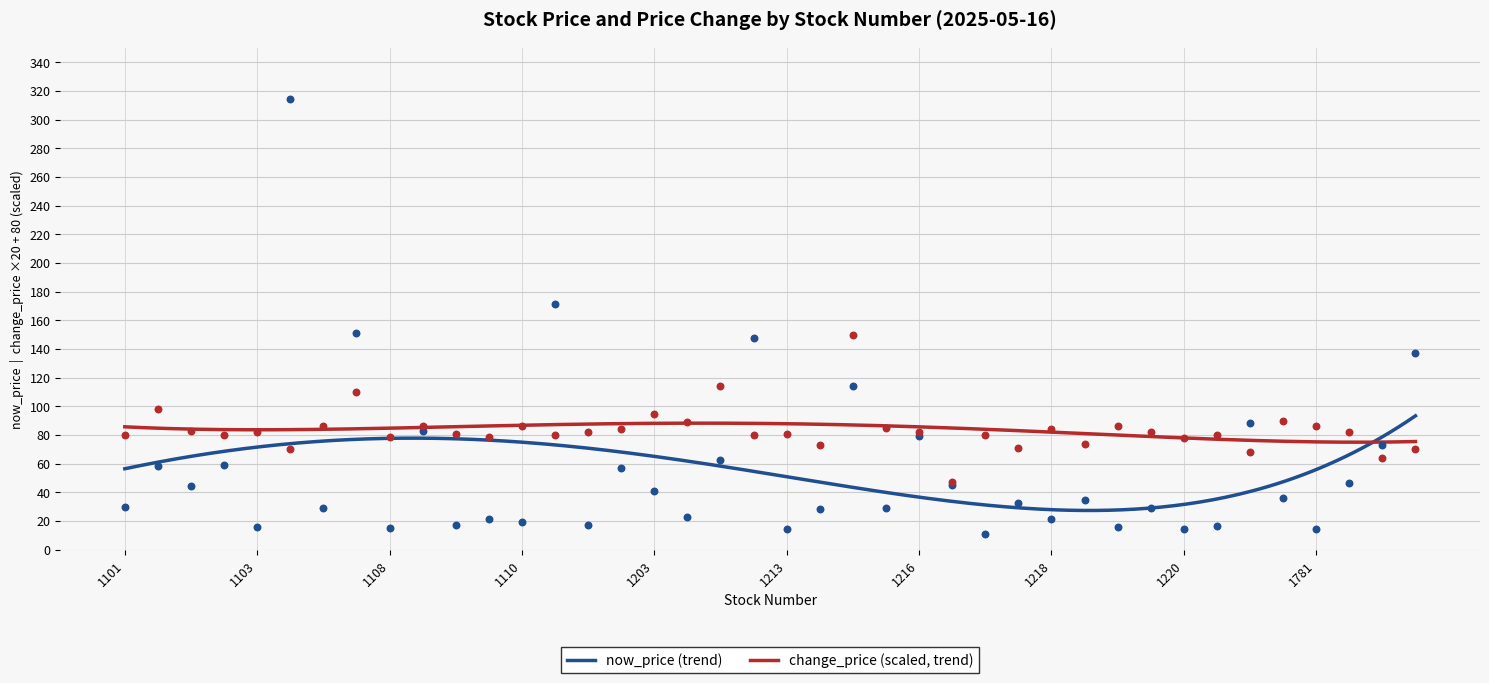

What is the maximum value for change_price (scaled, trend)?

88.3